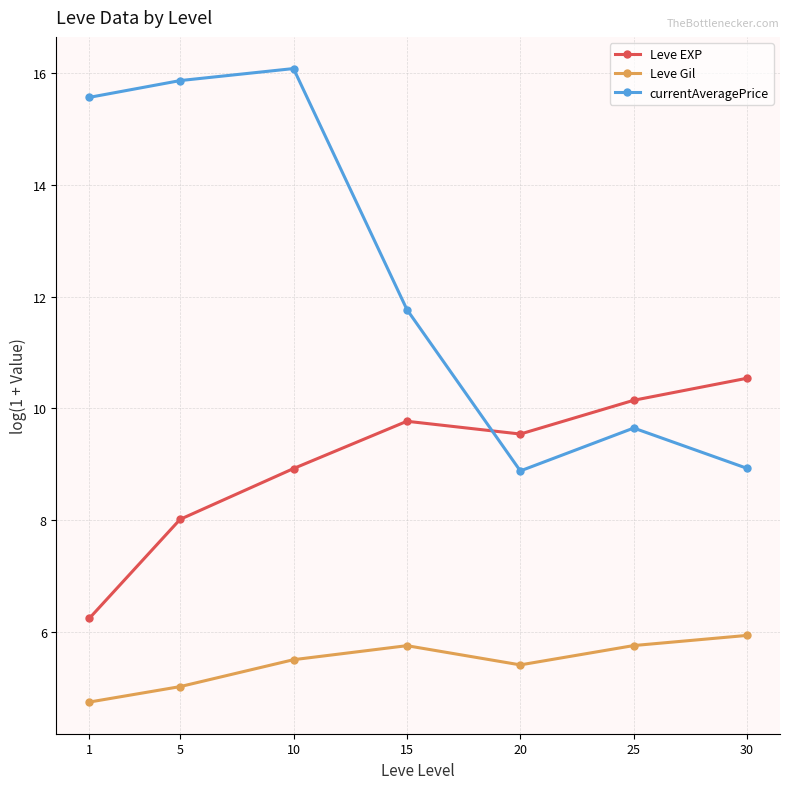

Reading left to right, extract all data points from this chart.

Leve EXP: 6.2	8.0	8.9	9.8	9.5	10.1	10.5
Leve Gil: 4.7	5.0	5.5	5.7	5.4	5.7	5.9
currentAveragePrice: 15.6	15.9	16.1	11.8	8.9	9.6	8.9